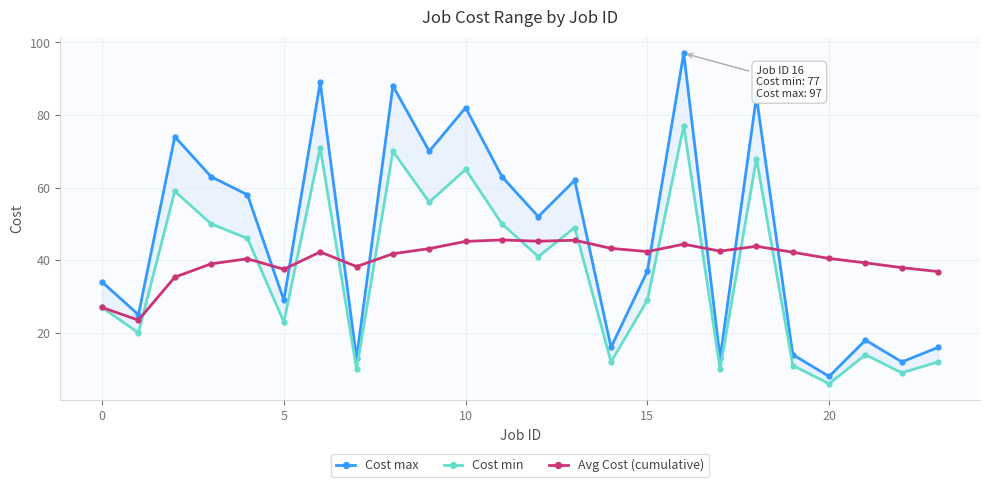

True or false: Cost max has more than 0 interior local peaks.

True